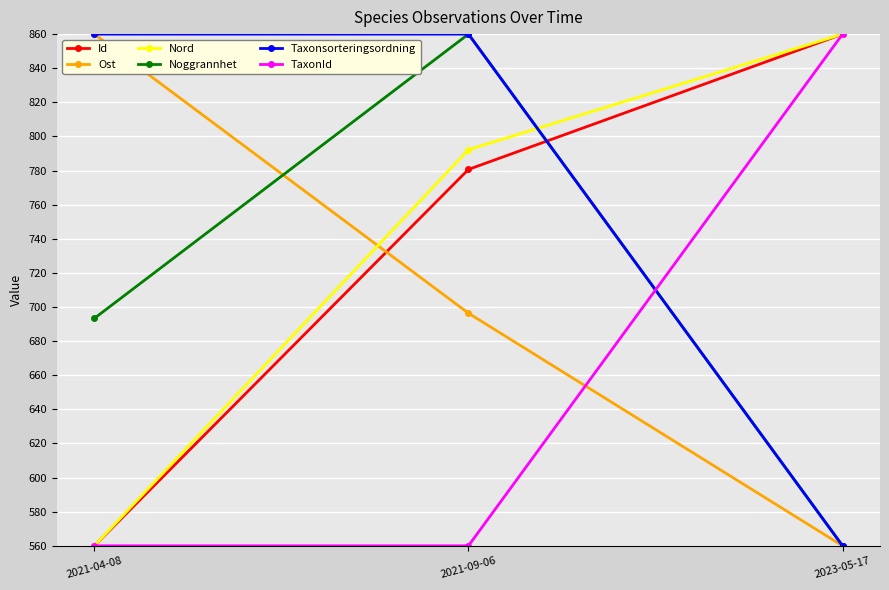

What is the spread (max minus min) of values at 2021-09-06?

300.0